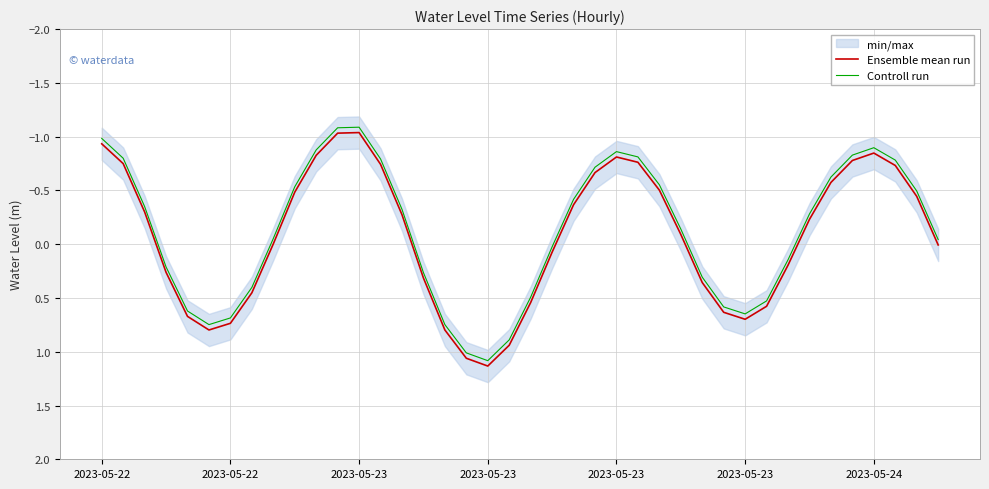

Does the chart display data point markers on the line(s)?

No